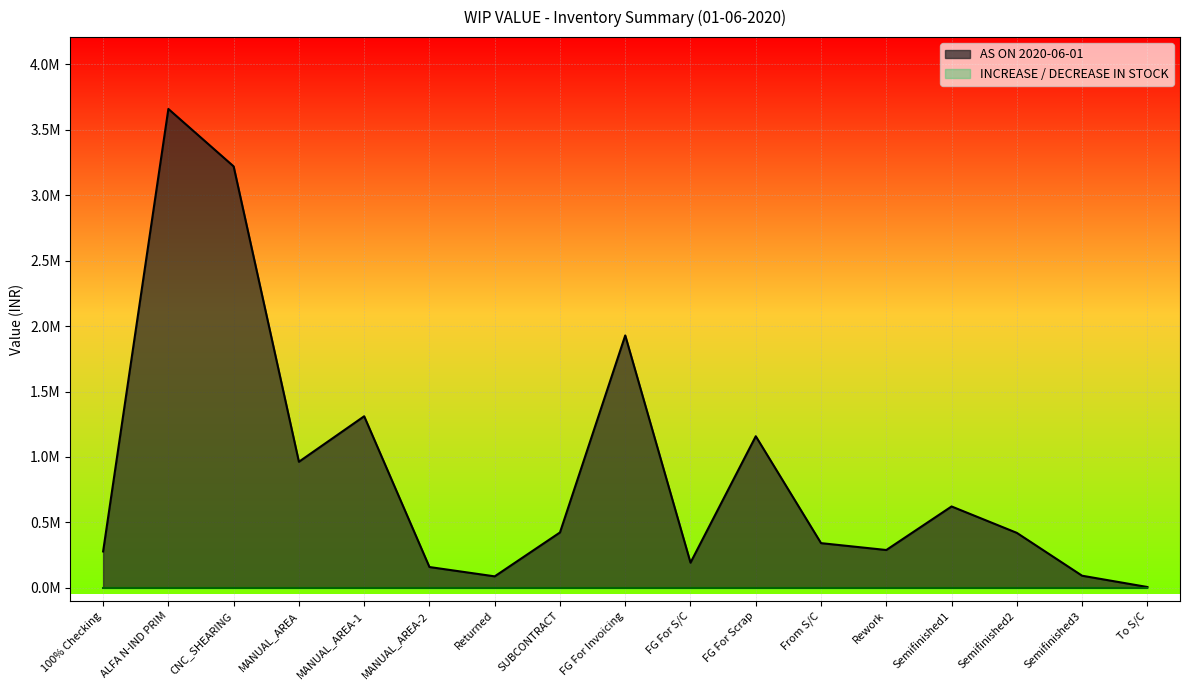

What is the greatest value displayed?

3660037.2